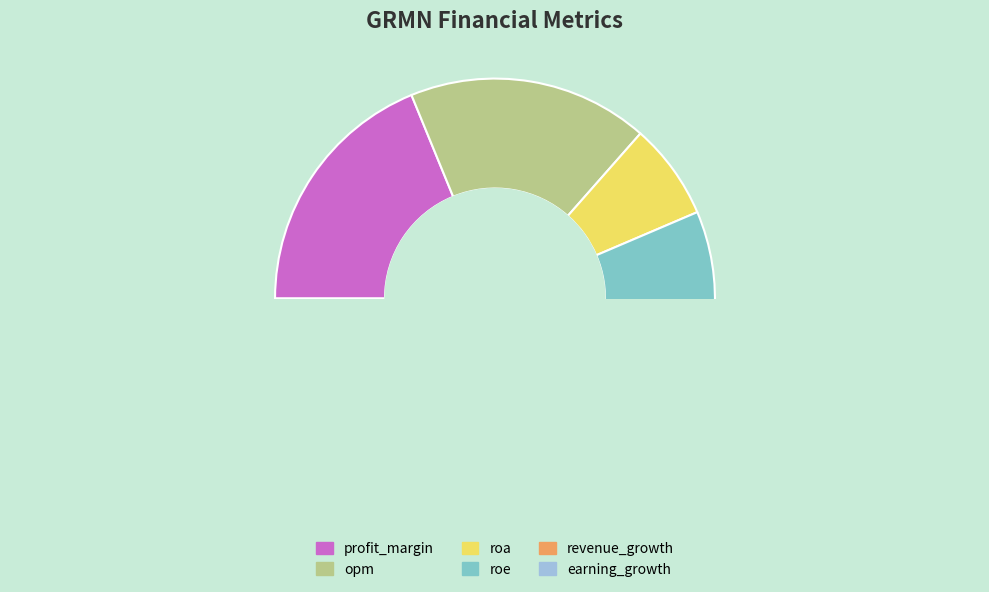

Is it true that roe is 23% of the pie?

False